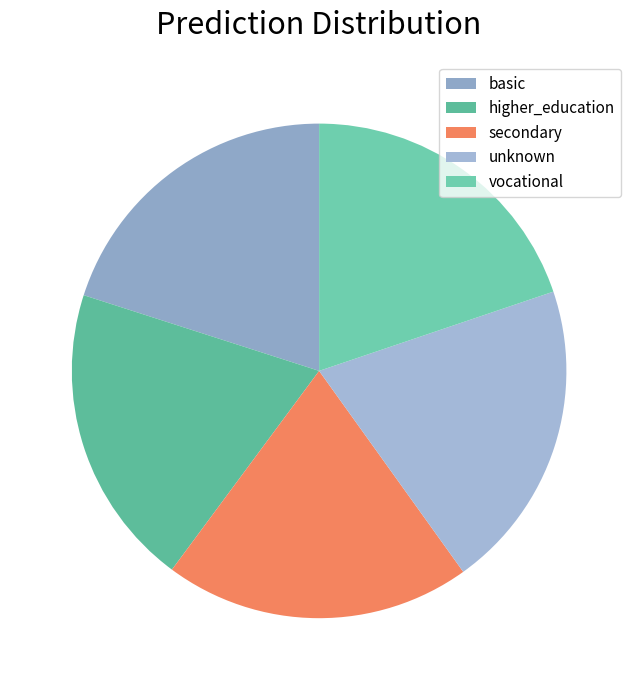

Is there a majority slice in this chart?

No